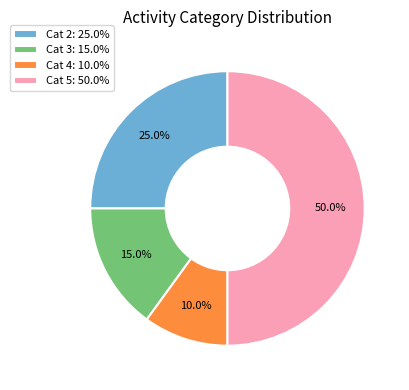

How many slices are in this pie chart?

4